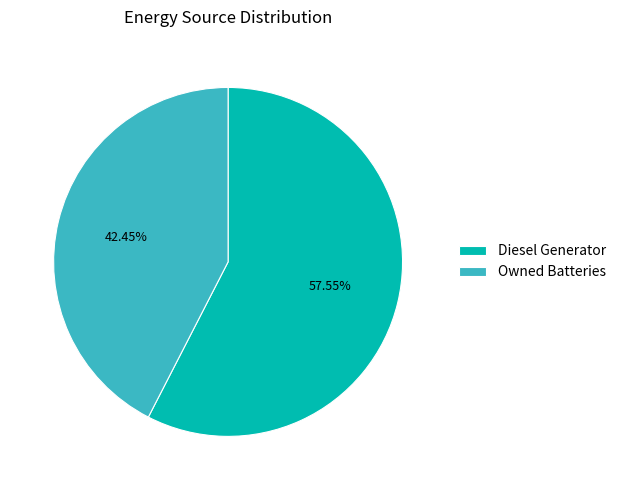

The Diesel Generator slice represents 49% of the pie. True or false?

False